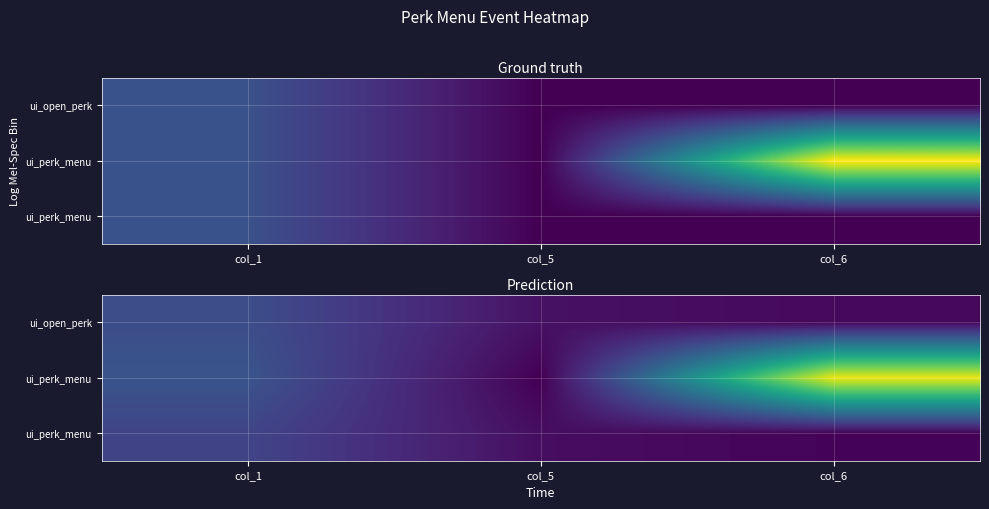

How many data points does each series have?

3